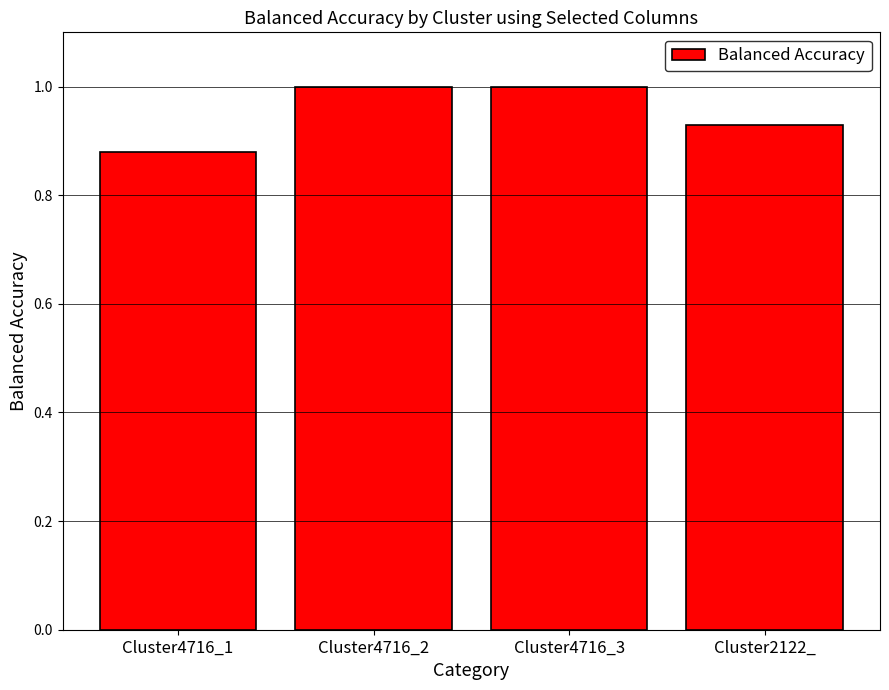

What is the label of the 2nd bar from the right?

Cluster4716_3